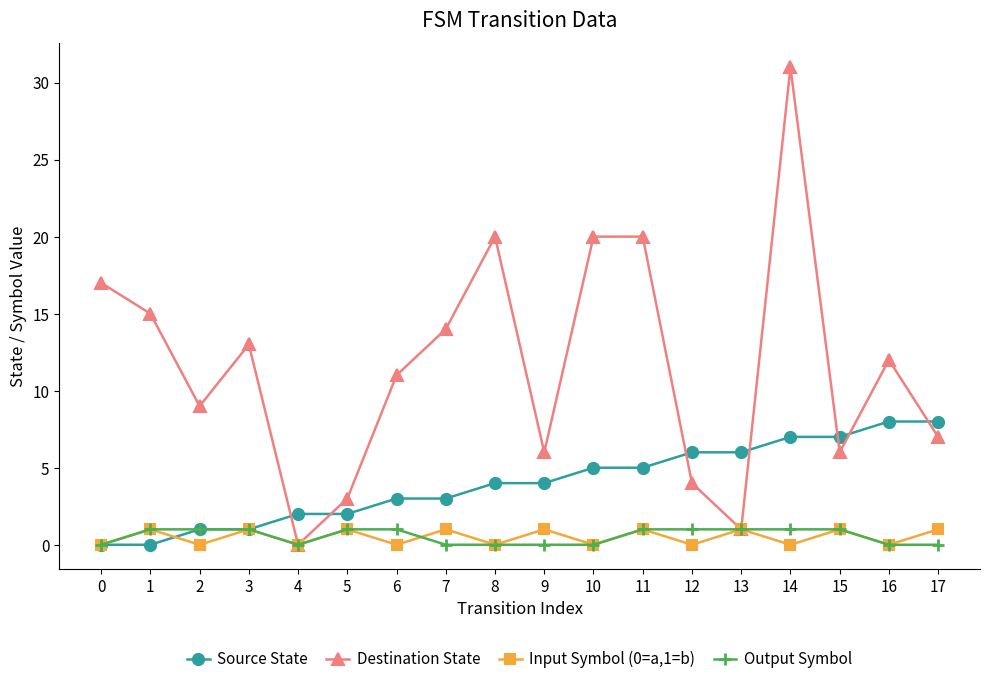

True or false: Input Symbol (0=a,1=b) has more than 0 points higher than both neighbors.

True